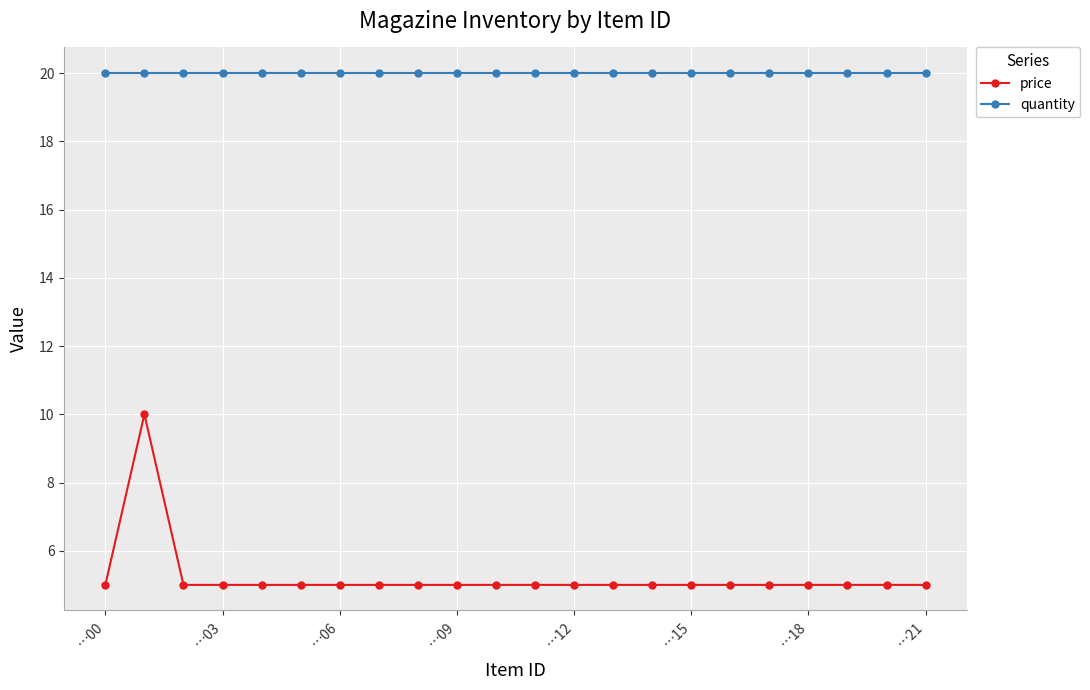

True or false: quantity and price cross at least once.

False